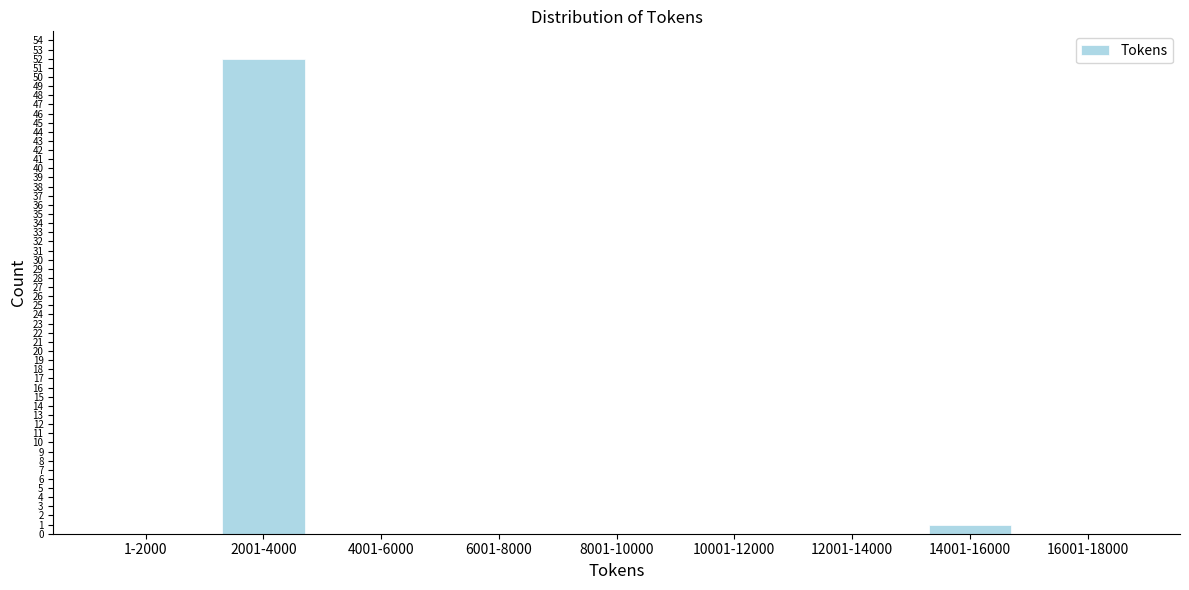

Reading left to right, list all the values displayed in this chart.

1-2000=0	2001-4000=52	4001-6000=0	6001-8000=0	8001-10000=0	10001-12000=0	12001-14000=0	14001-16000=1	16001-18000=0